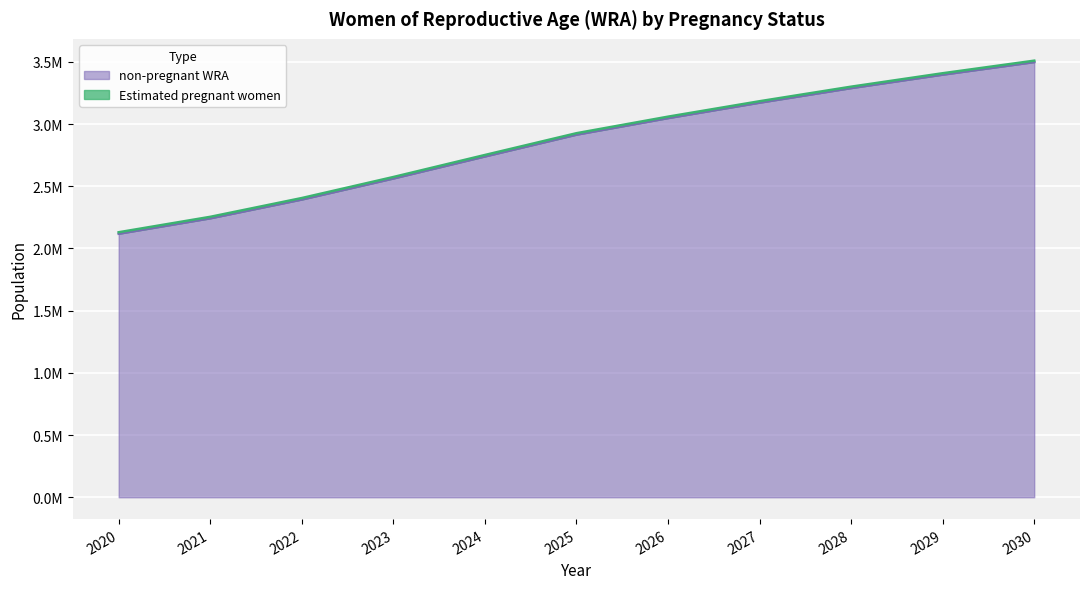

What are all the series names shown in the legend?

Estimated pregnant women, non-pregnant WRA